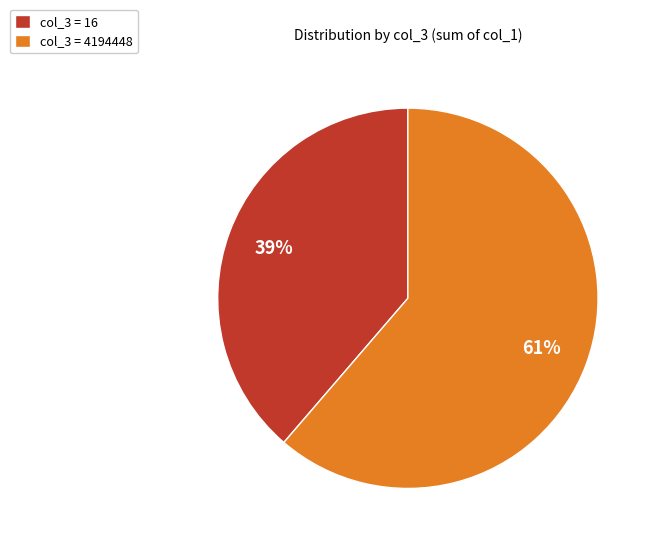

Is it true that col_3 = 16 is 39% of the pie?

True